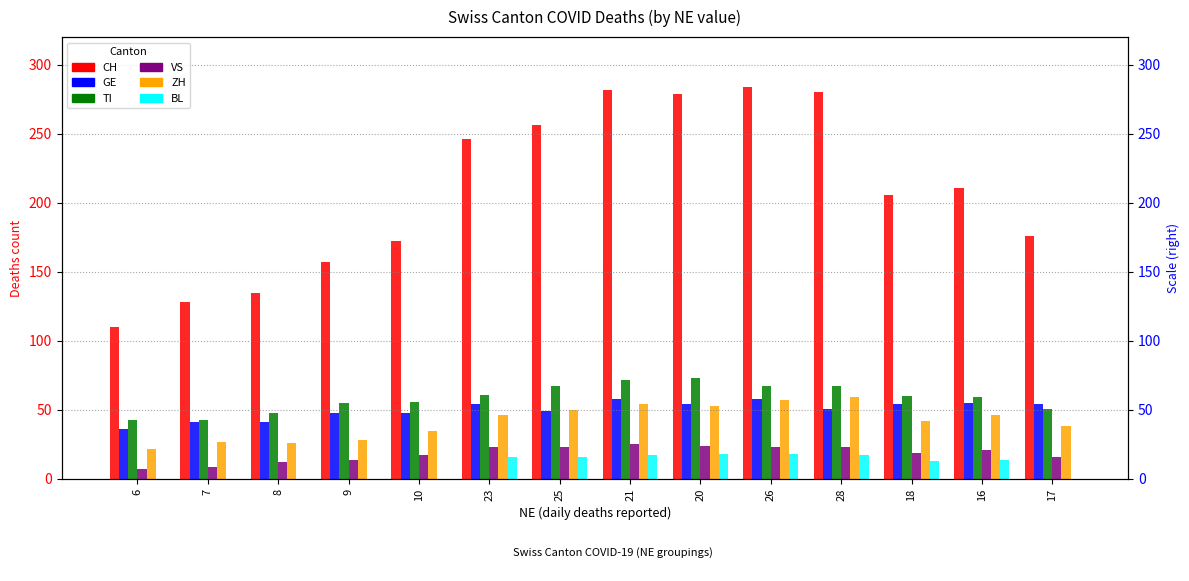

What is the difference between the highest and lowest values at 7?

128